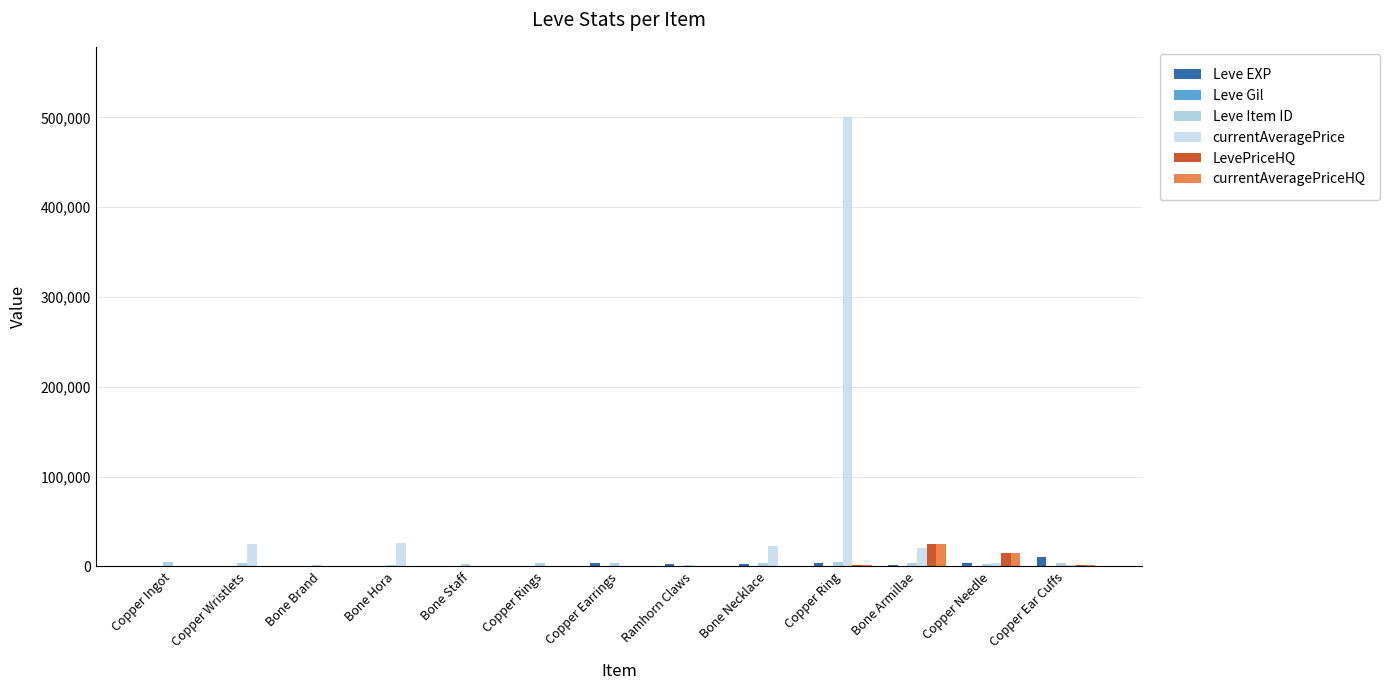

Which category has the highest value across all series?

Copper Ring